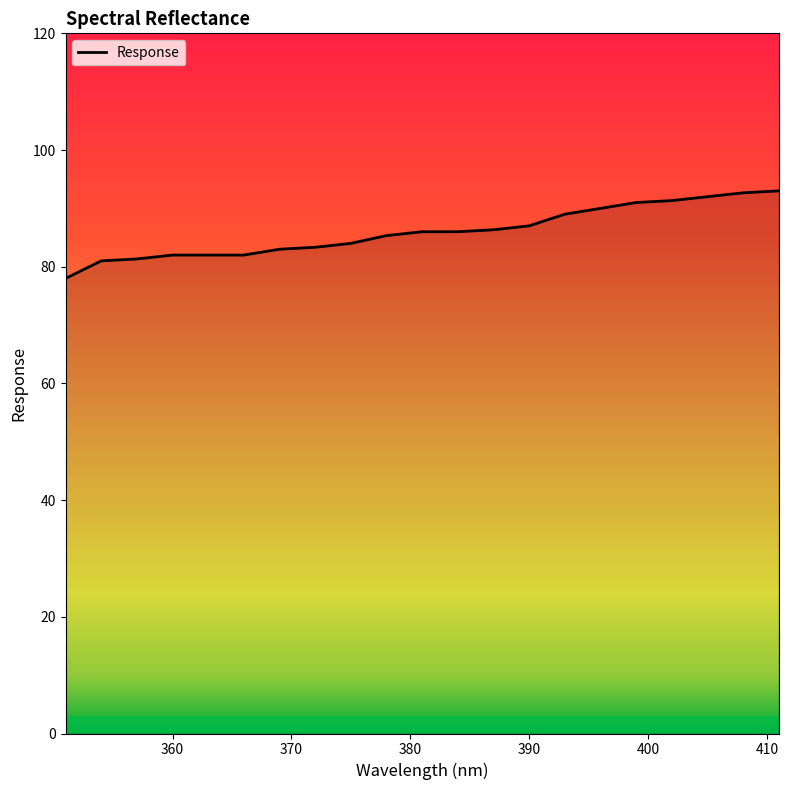

What is the greatest value displayed?

93.0